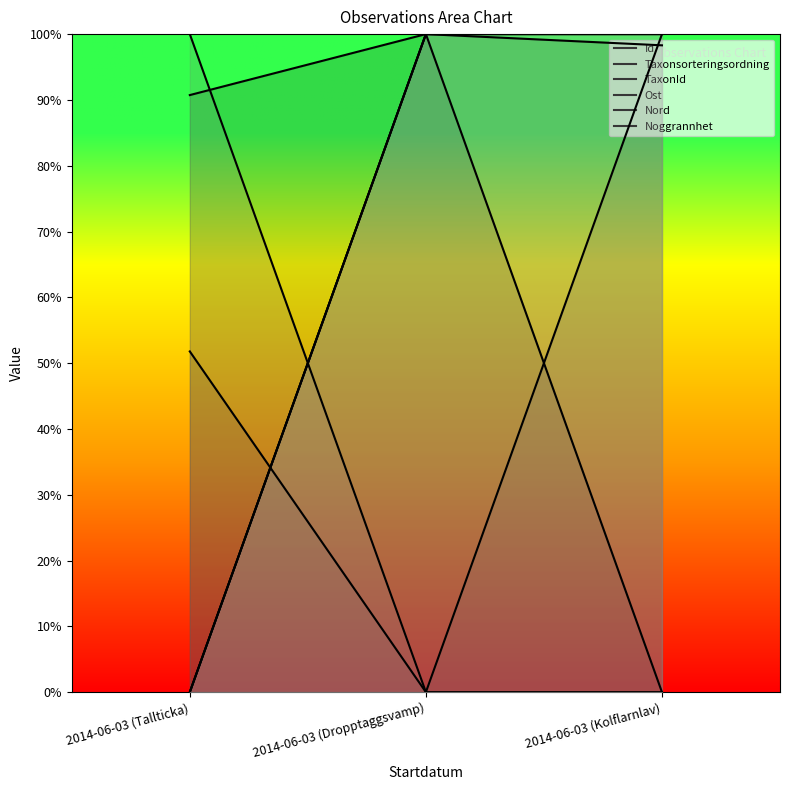

Which series changed the most between 2014-06-03 (Dropptaggsvamp) and 2014-06-03 (Kolflarnlav)?

Taxonsorteringsordning